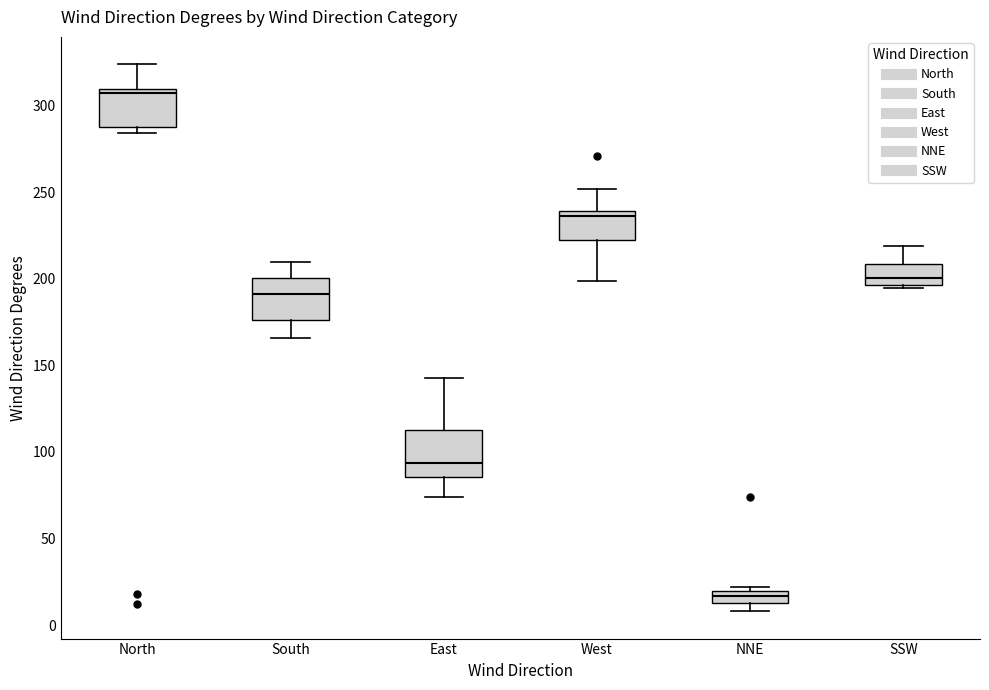

Which box's median line is the highest?

North